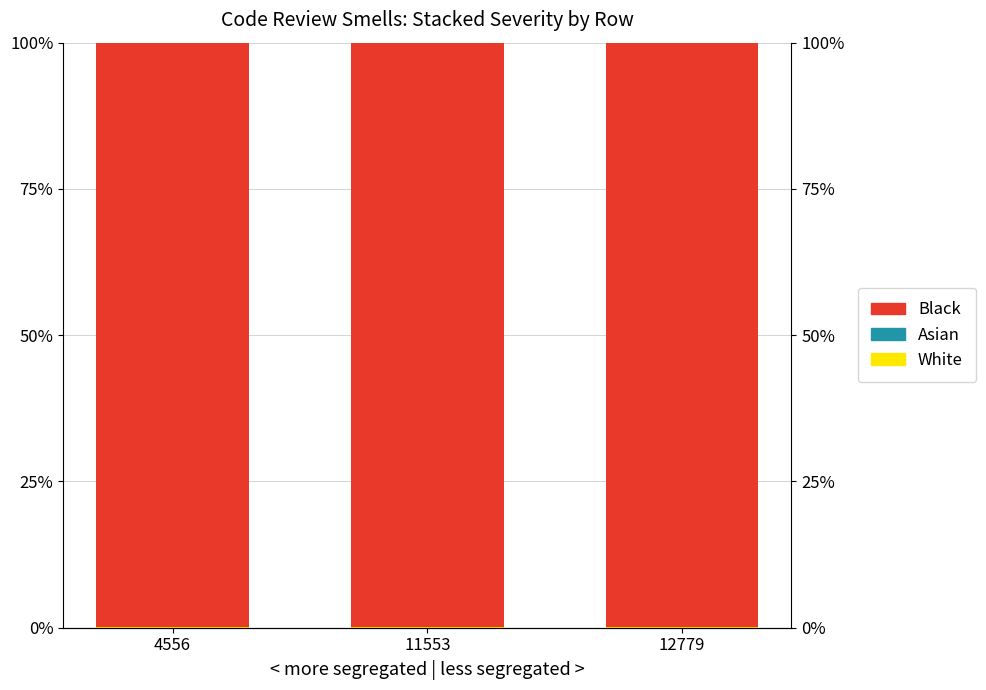

Rank the categories by White value from lowest to highest.

4556, 11553, 12779